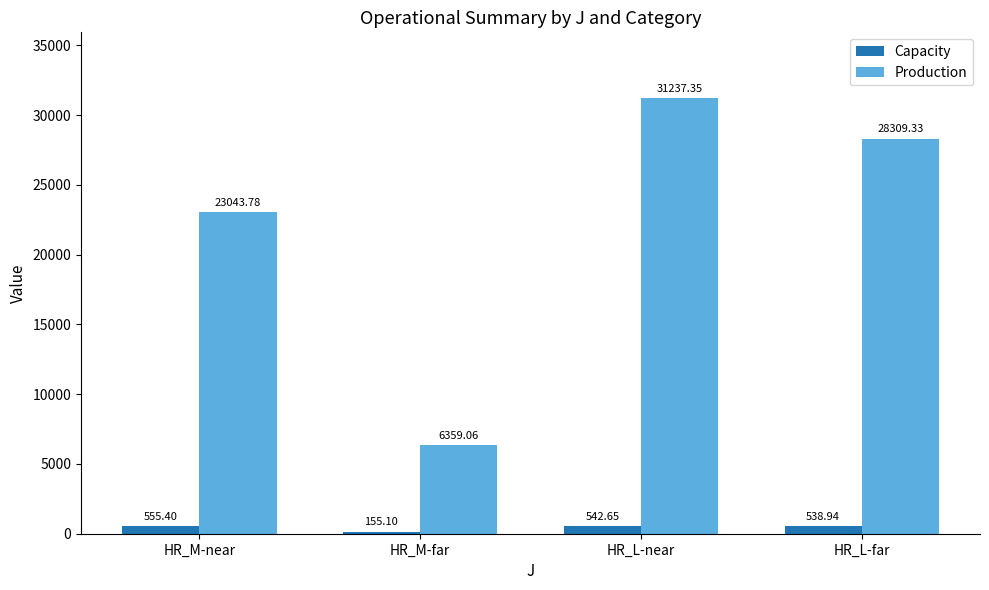

List the series in order of their overall mean, highest first.

Production, Capacity